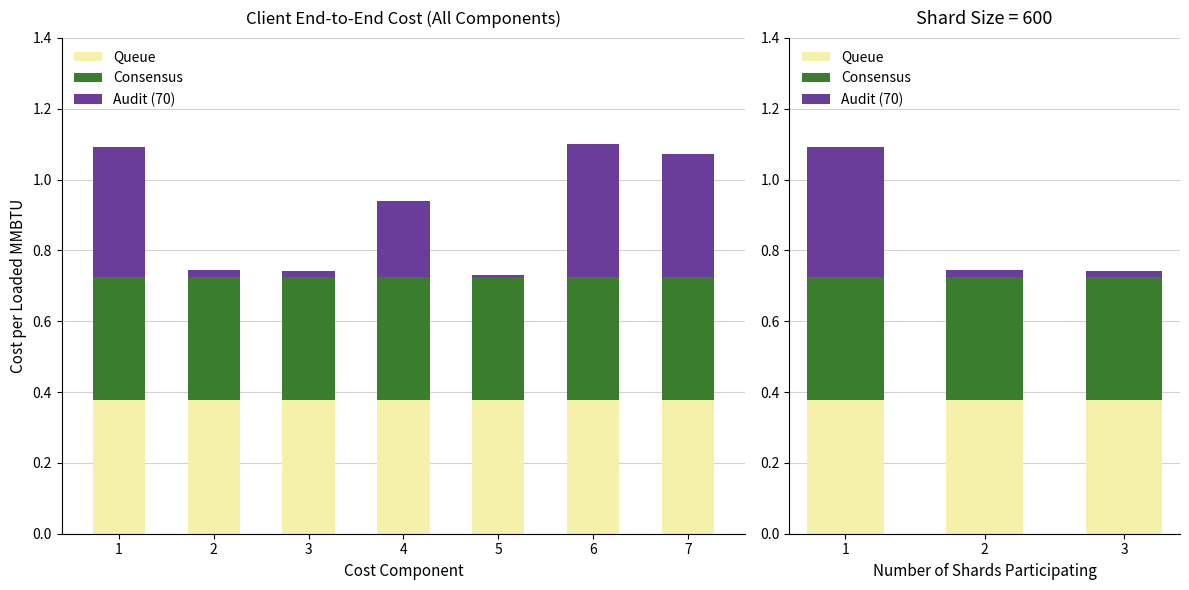

How many bars are there in each group?

3